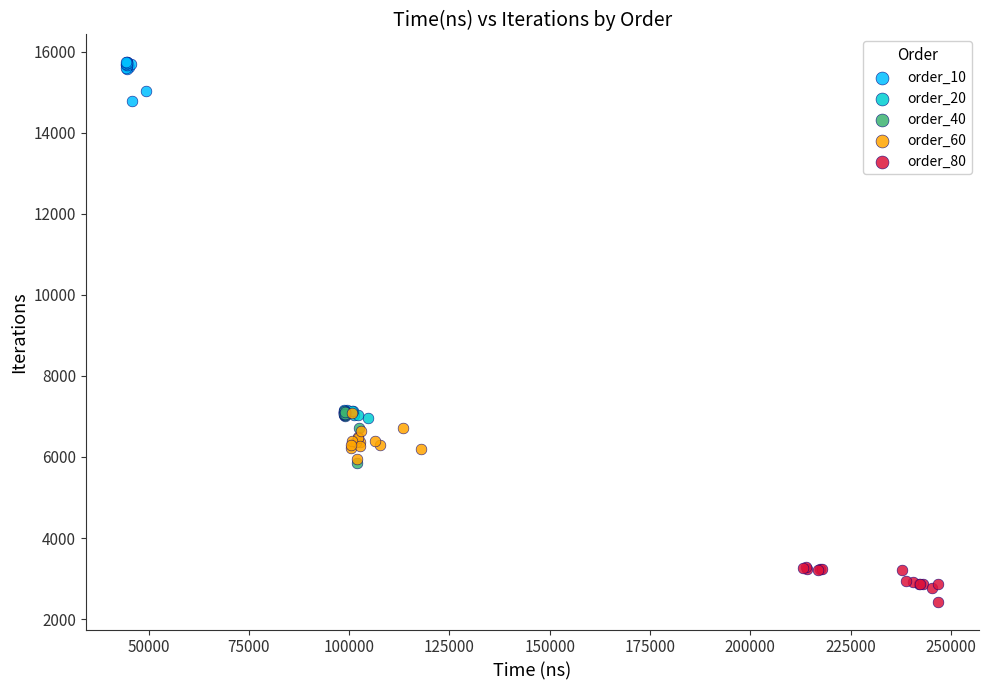

Which series reaches the minimum Y coordinate?

order_80